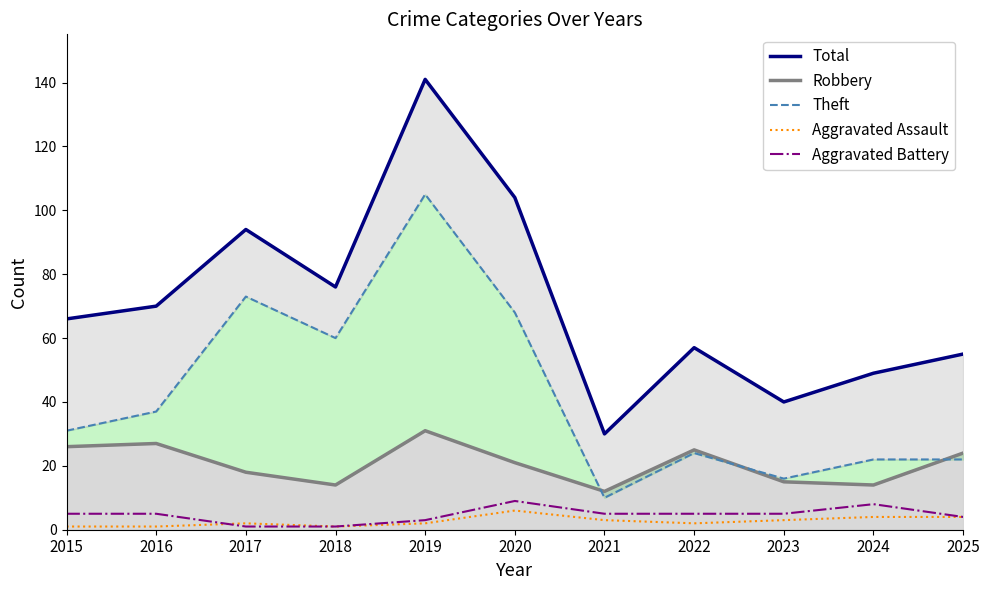

List the labels in order of Aggravated Battery value, largest first.

2020, 2024, 2015, 2016, 2021, 2022, 2023, 2025, 2019, 2017, 2018